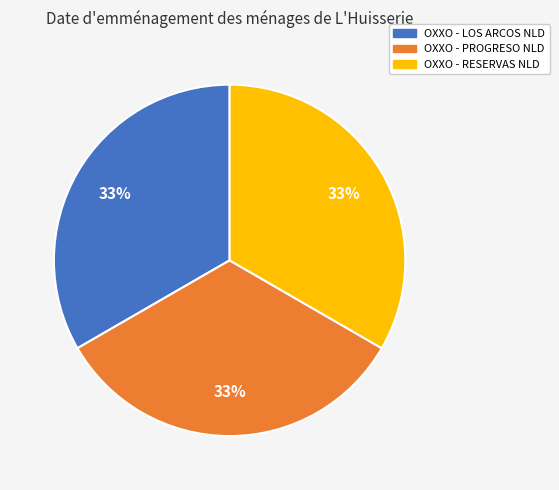

What is the ratio of the value at OXXO - PROGRESO NLD to the value at OXXO - RESERVAS NLD?

1.0